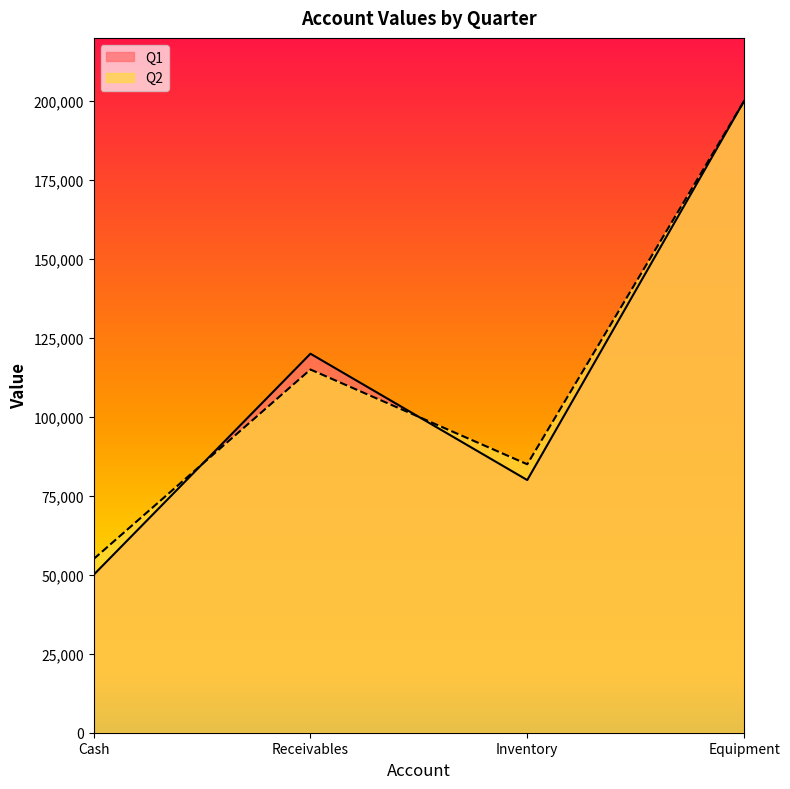

Reading left to right, extract all data points from this chart.

Q1: 50000	120000	80000	200000
Q2: 55000	115000	85000	200000